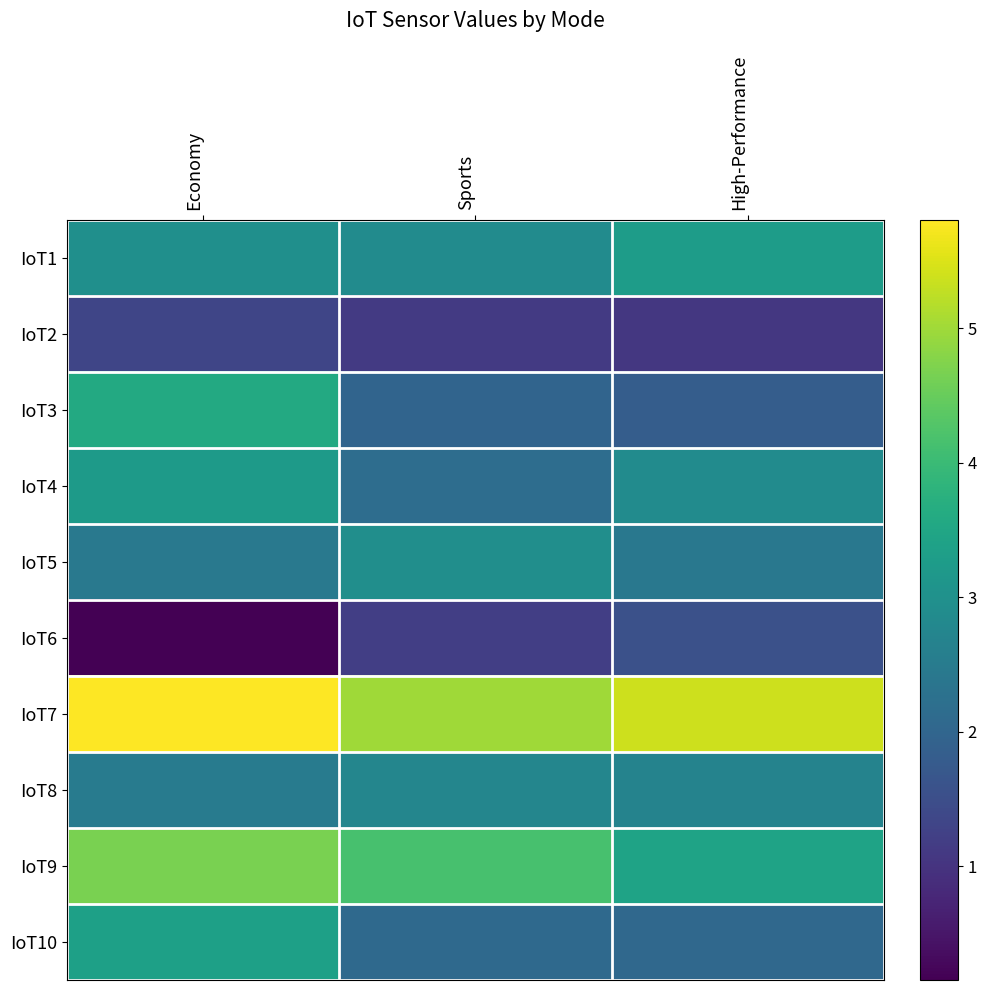

Between Sports and Economy, which is larger?

Economy